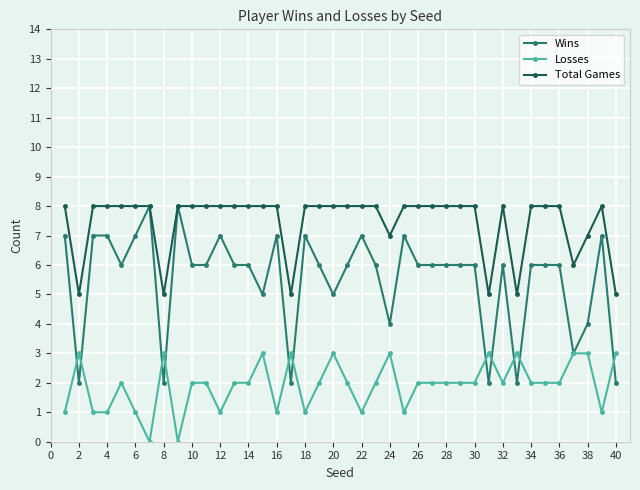

List the series in order of their overall mean, lowest first.

Losses, Wins, Total Games